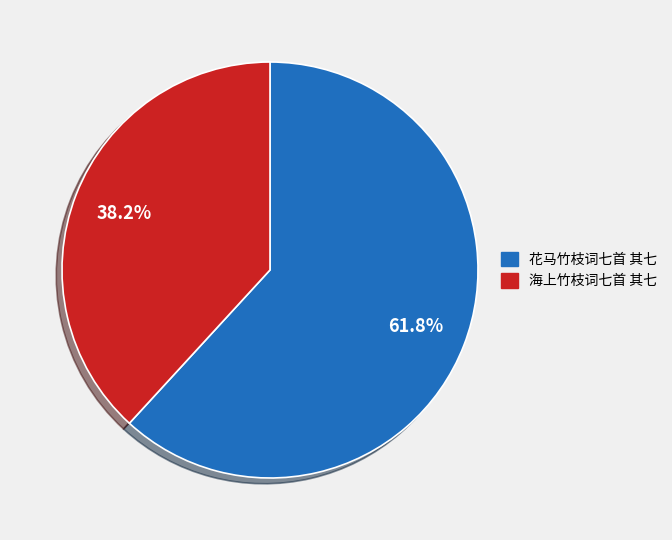

Which category accounts for the majority?

花马竹枝词七首 其七